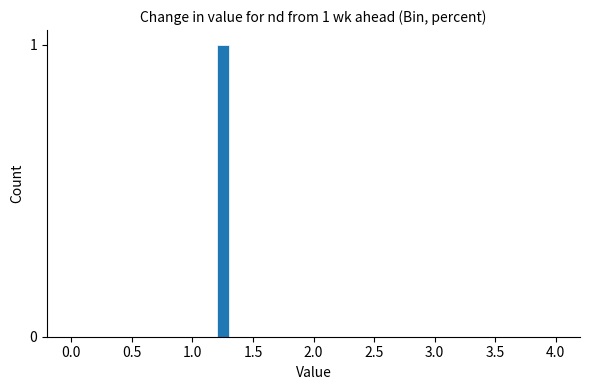

Around what value on the x-axis is the tallest bar? Give the approximate position of its centre, as read against the axis.

1.25